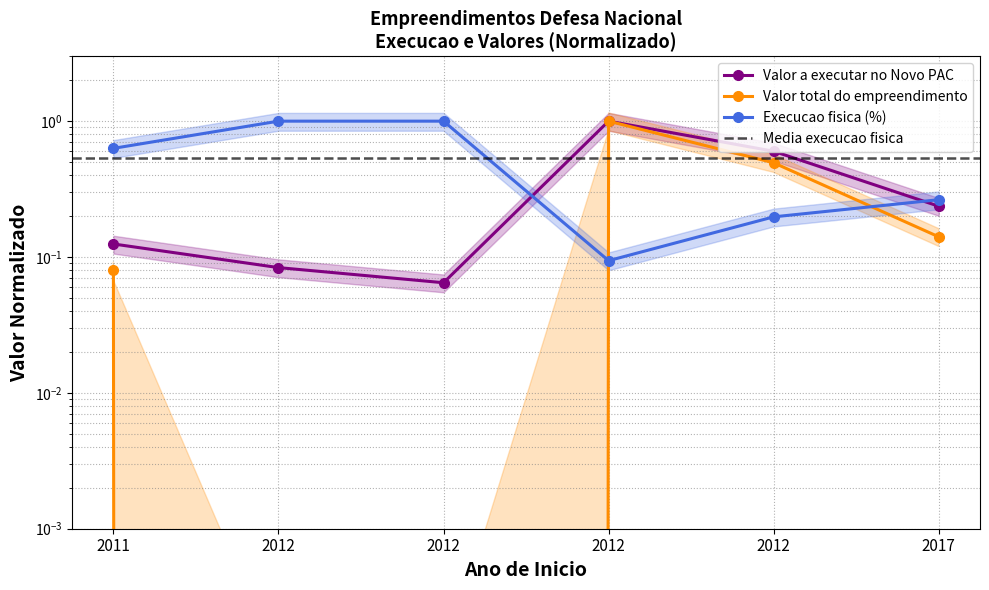

What is the maximum value shown in the chart?

1.0